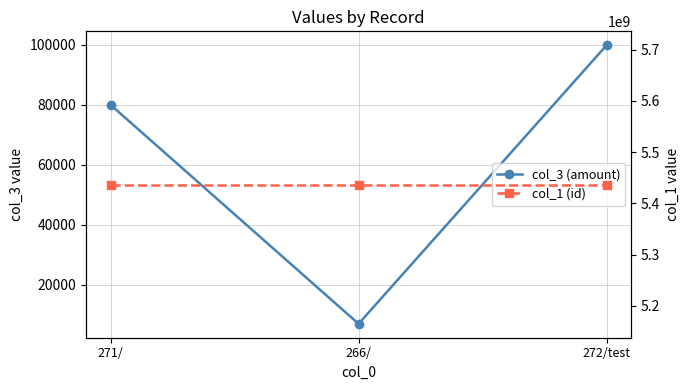

How many col_3 (amount) values are between 6900 and 99900?

3